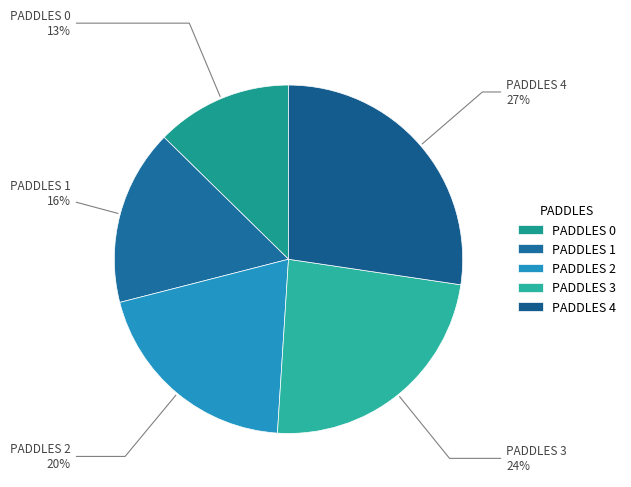

To the nearest percent, what is the combined percentage of PADDLES 2 and PADDLES 3?

44%